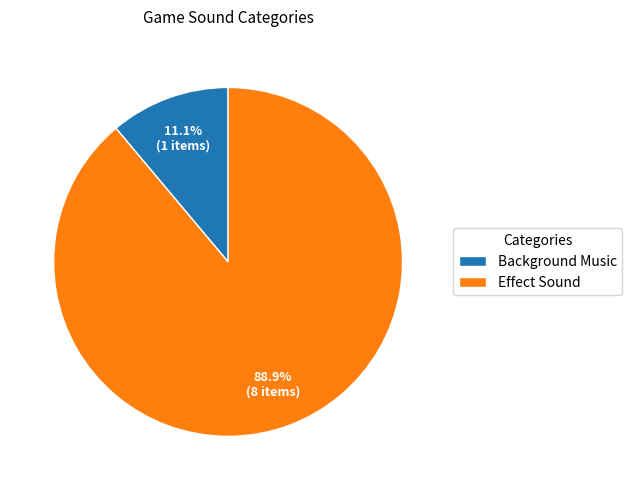

To the nearest percent, what percentage of the pie is Background Music?

11%